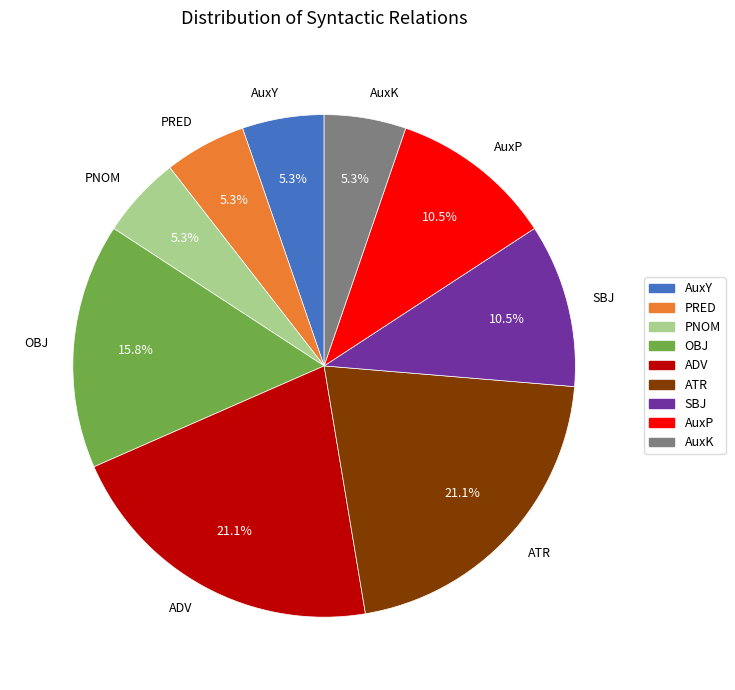

Between SBJ and AuxK, which is larger?

SBJ